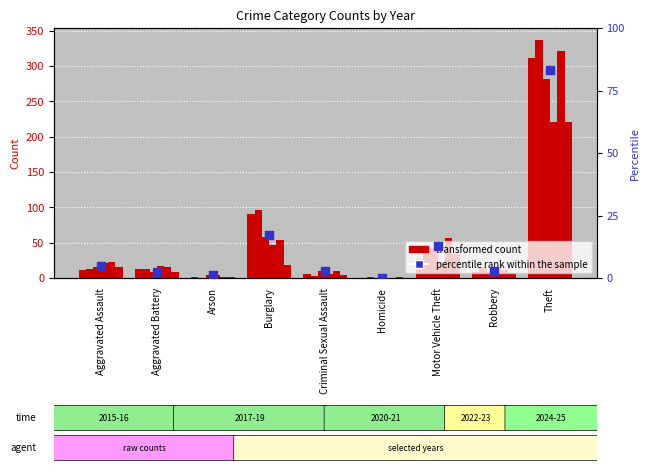

Approximately how many times larger is the value at Motor Vehicle Theft compared to Robbery?

4.8